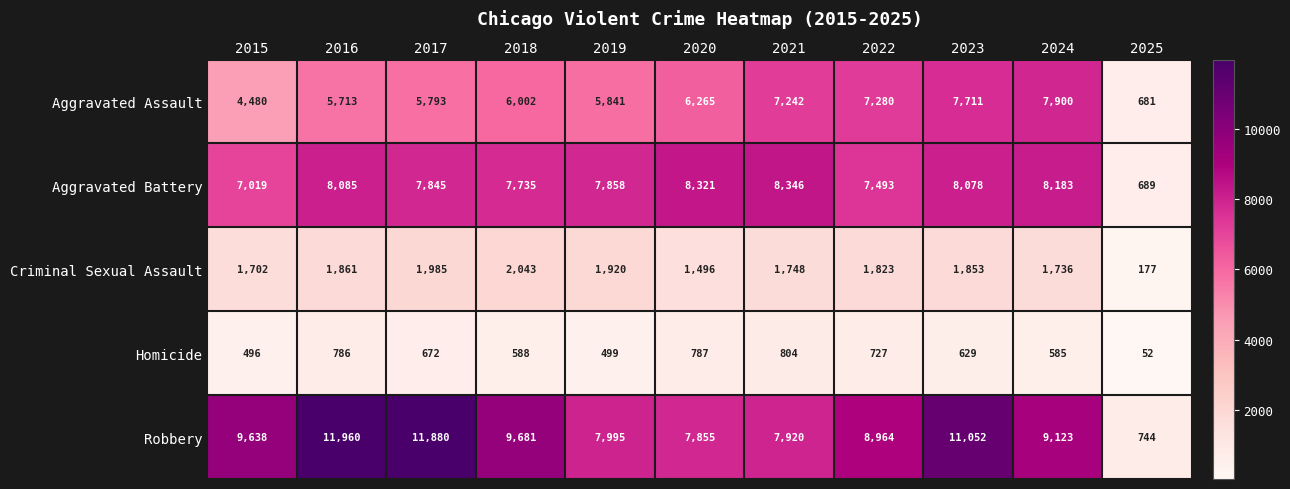

Rank the series by their maximum value, from highest to lowest.

Robbery, Aggravated Battery, Aggravated Assault, Criminal Sexual Assault, Homicide